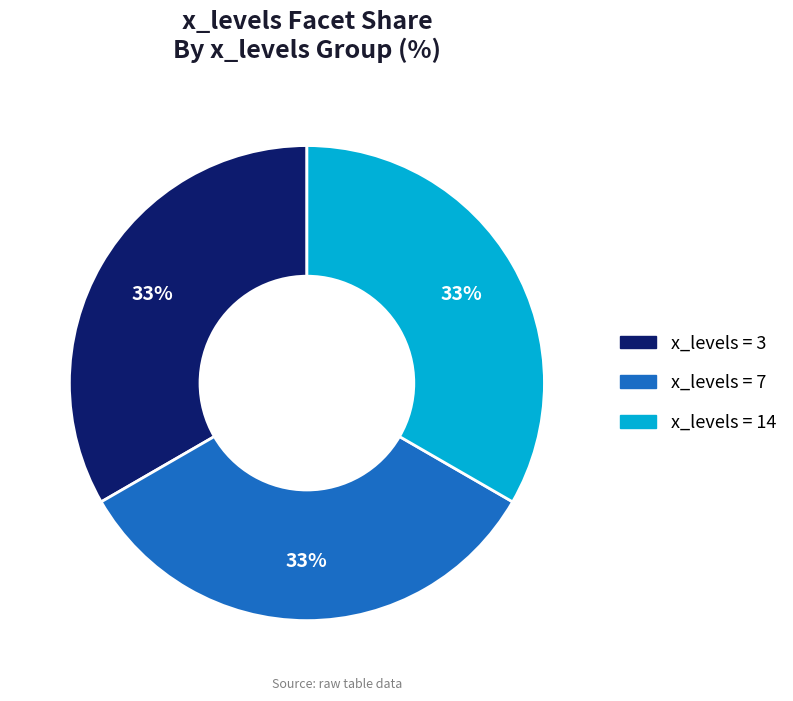

Is there a majority slice in this chart?

No